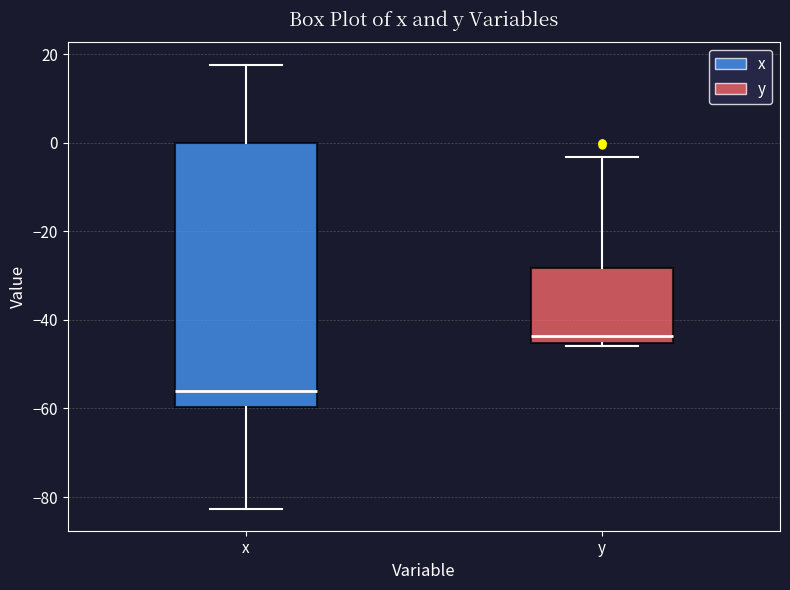

Where does the median line of the box for x sit on the y-axis? The values are not printed on the chart, so give them approximately, as read against the axis.

-56